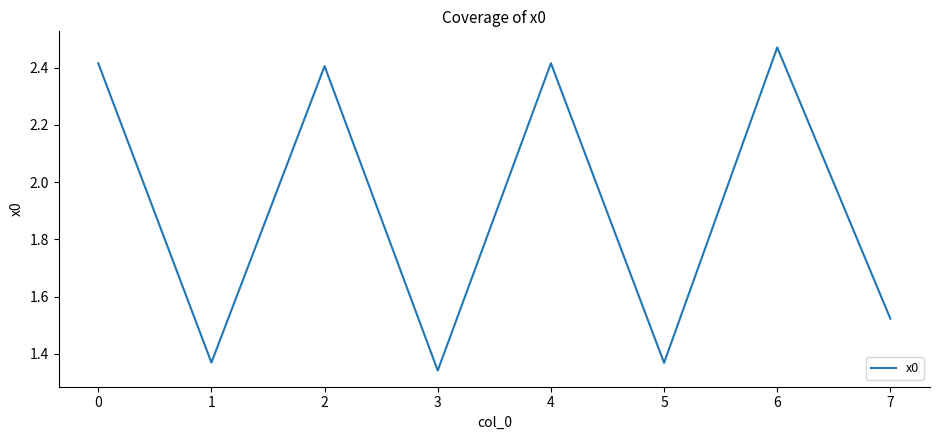

How many values are below 2?

4